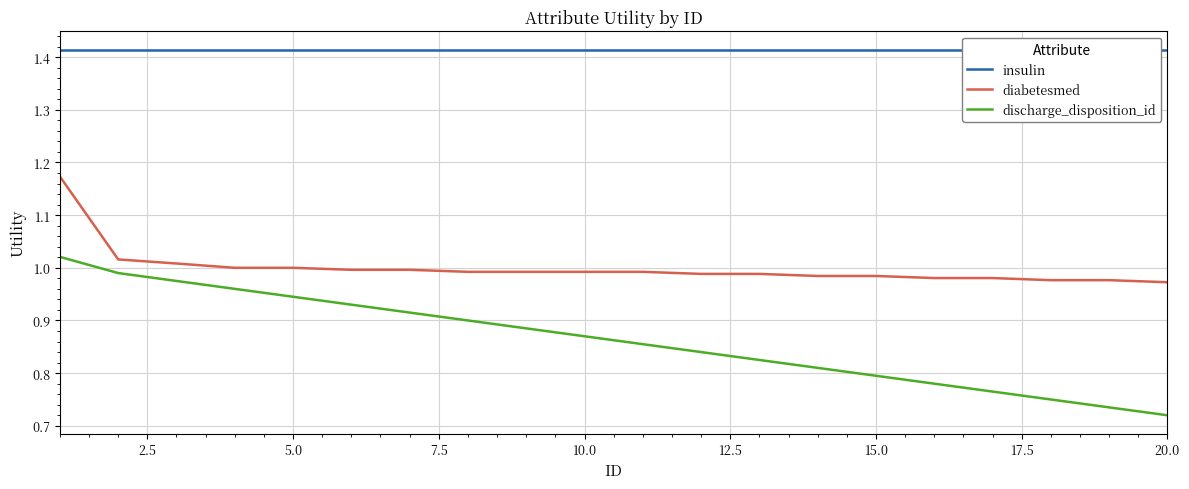

True or false: diabetesmed has a value of 1.0 at 5.0.

True